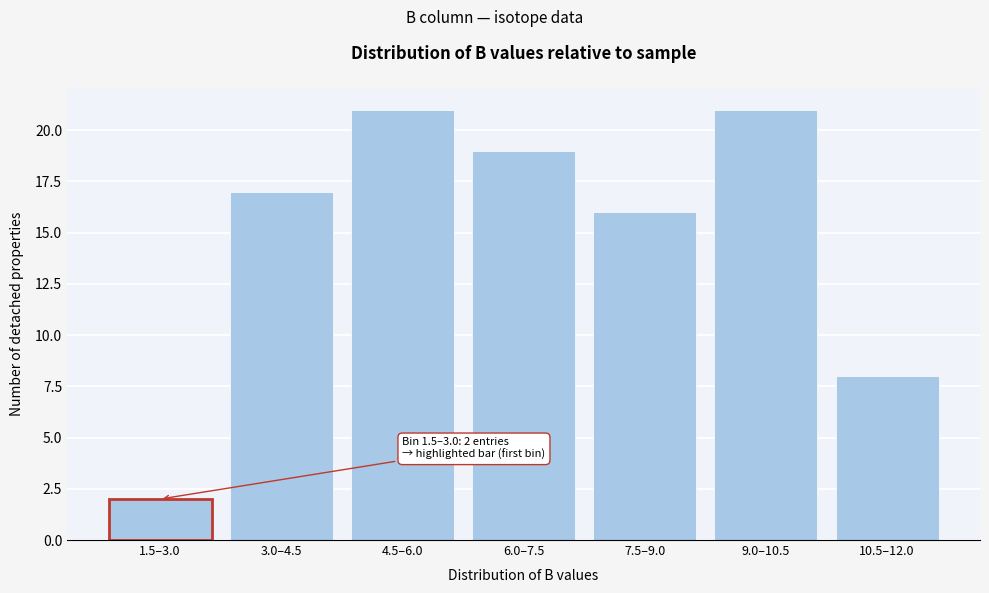

Reading right to left, what are all the values shown in this chart?

10.5–12.0=8	9.0–10.5=21	7.5–9.0=16	6.0–7.5=19	4.5–6.0=21	3.0–4.5=17	1.5–3.0=2